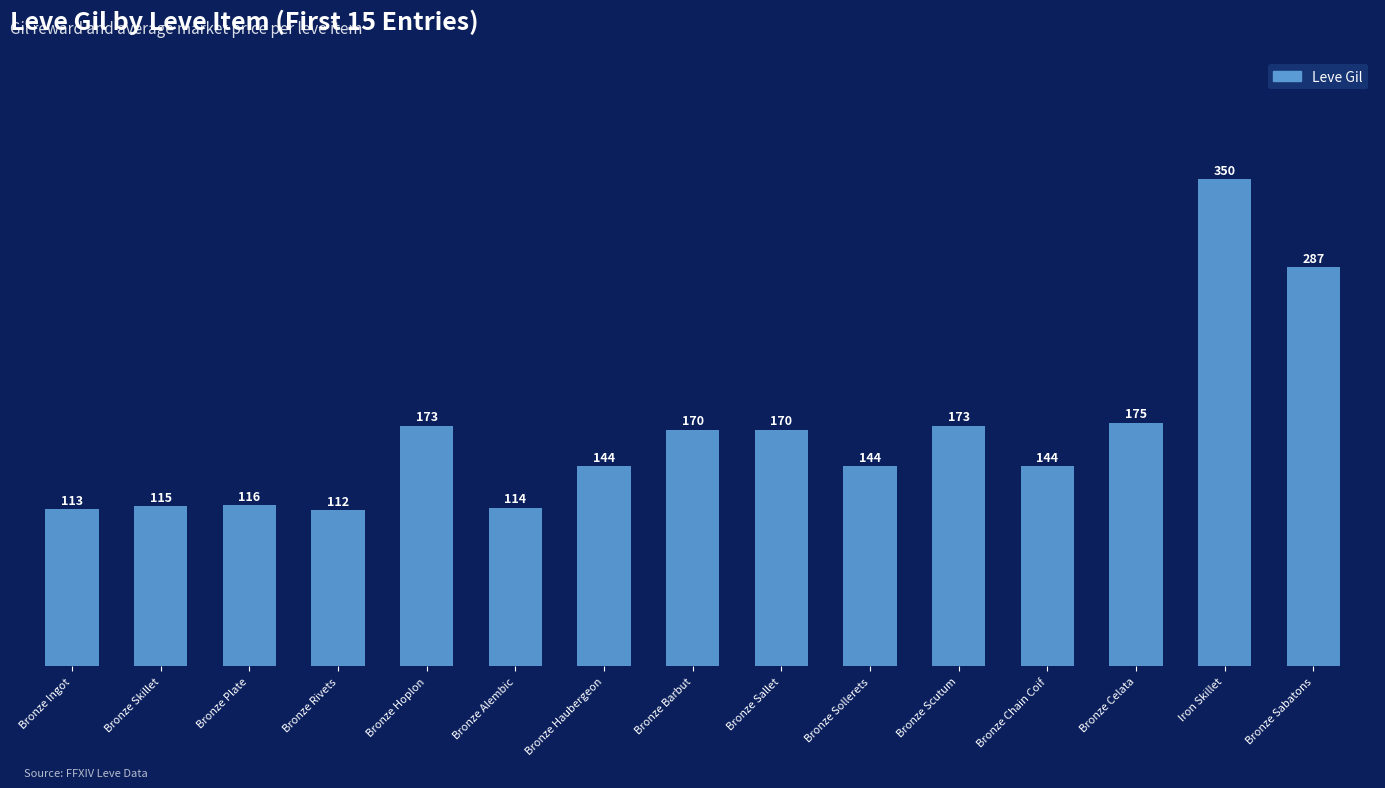

What is the value of the 3rd bar from the left?

116